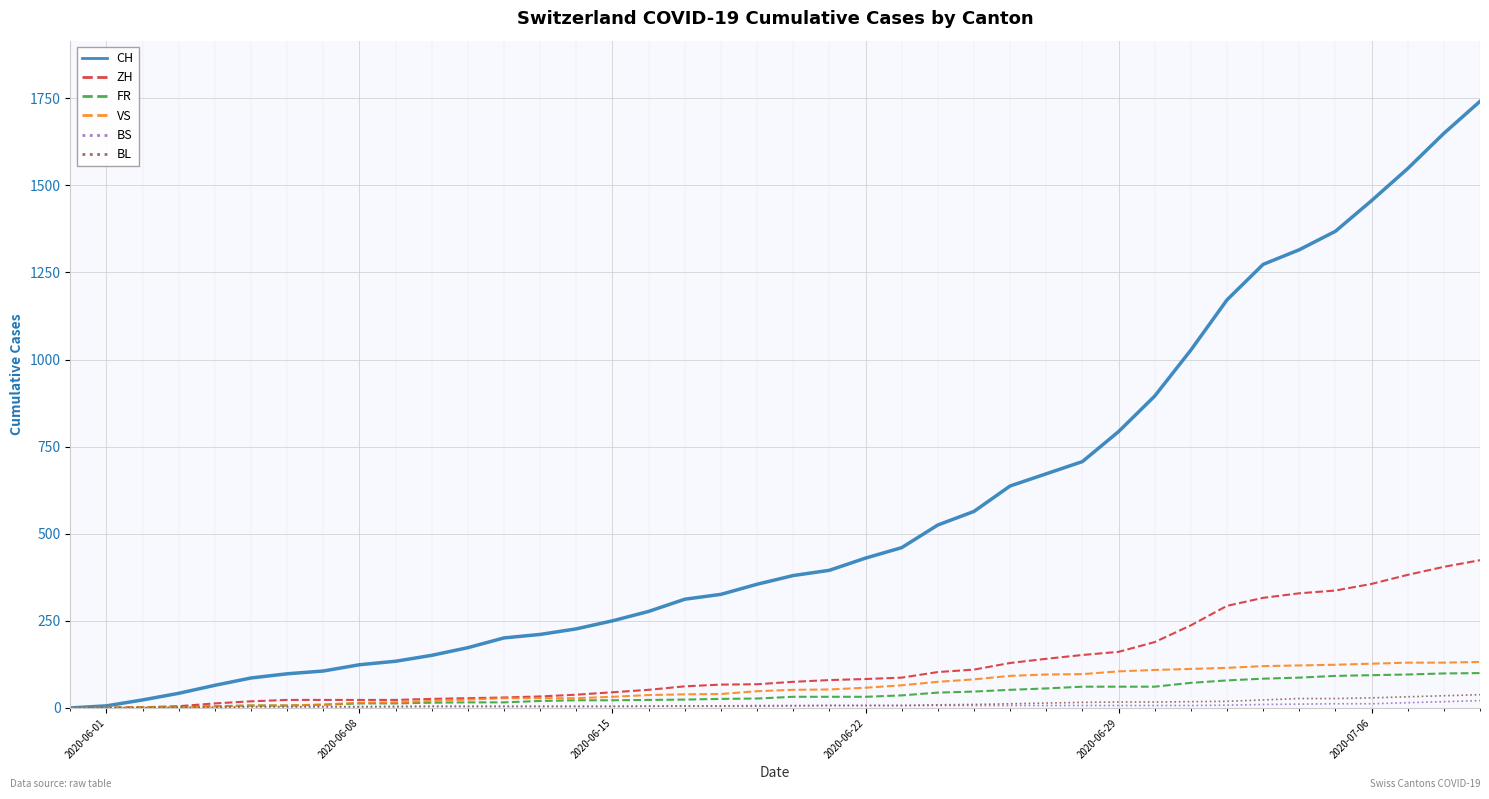

What is the maximum value shown in the chart?

1741